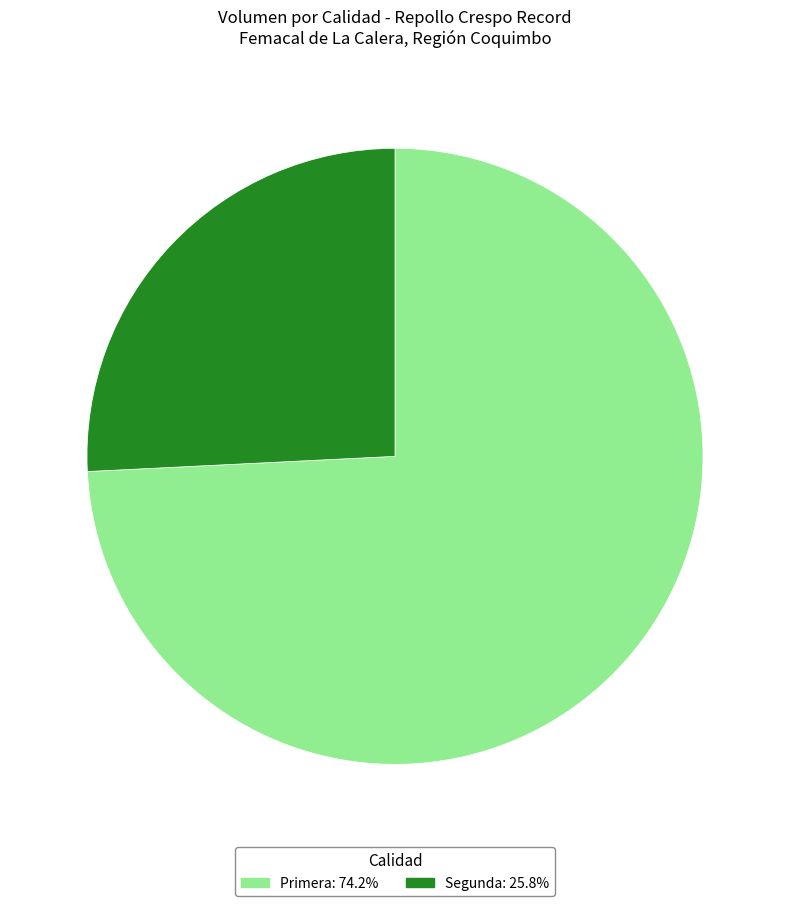

Is there a majority slice in this chart?

Yes